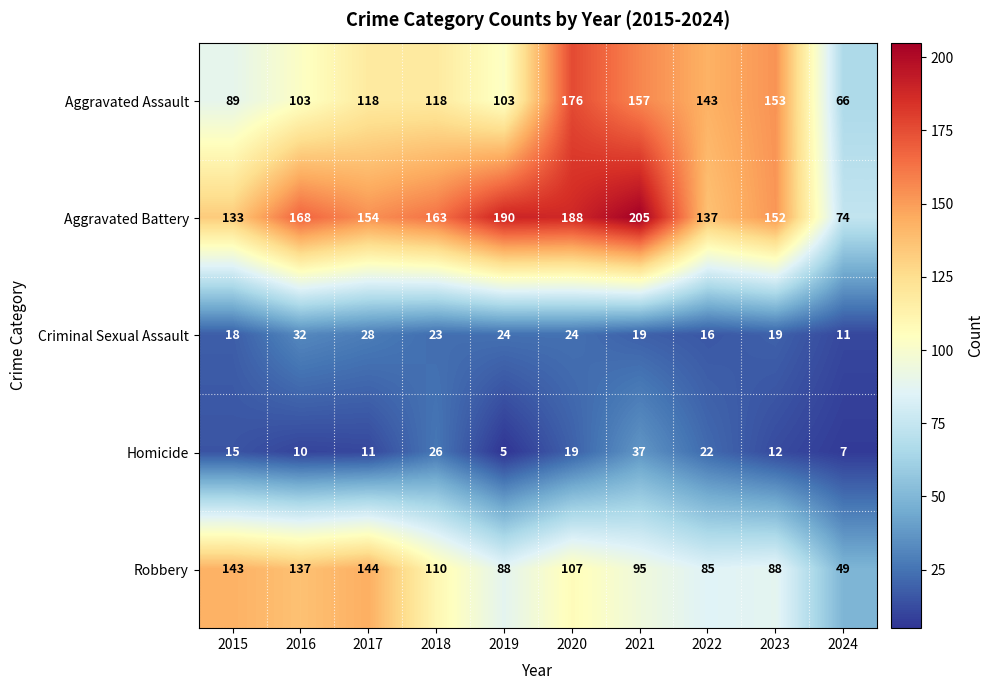

What is the minimum value shown in the chart?

5